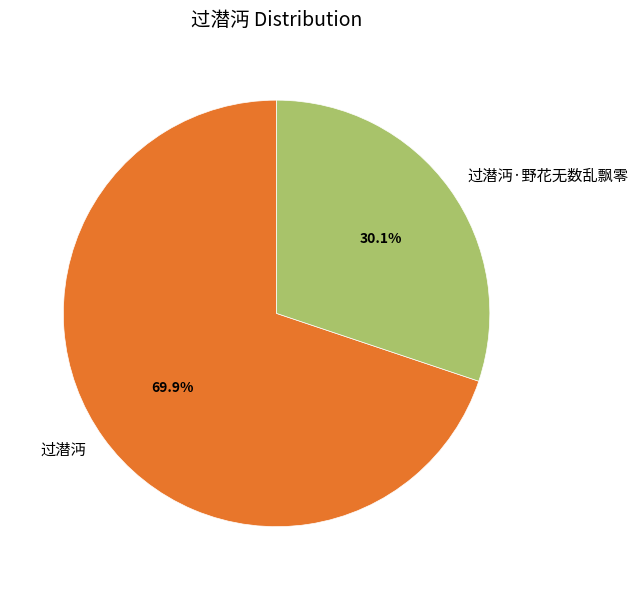

True or false: 过潜沔·野花无数乱飘零 accounts for 23% of the total.

False